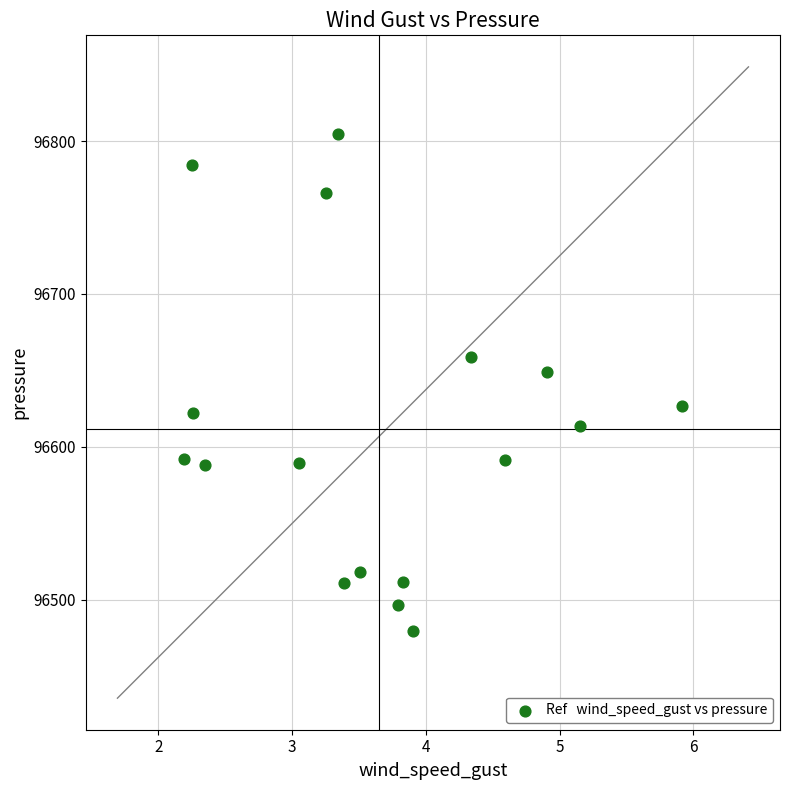

What is the range of Y values (max minus min)?

325.3